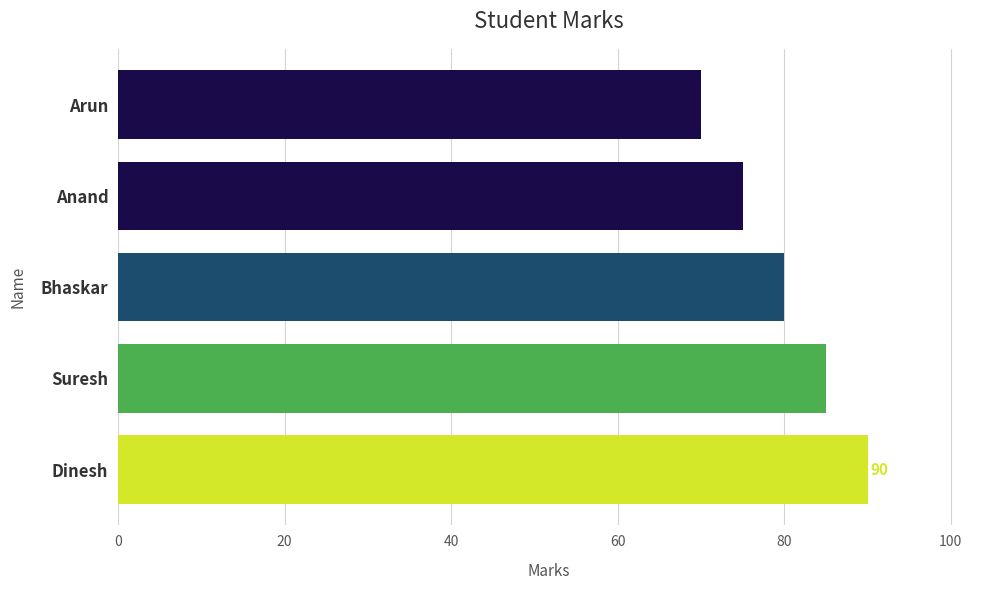

What is the average value?

80